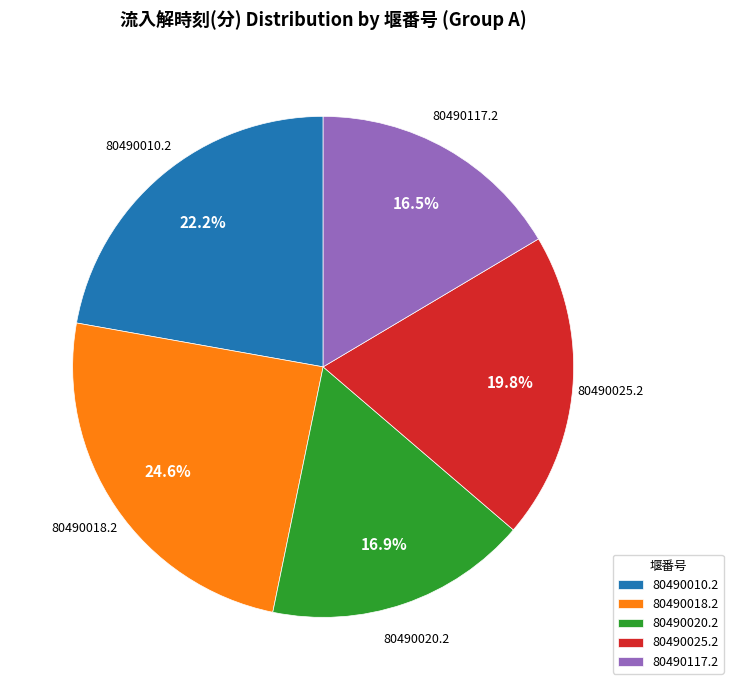

Approximately how many times larger is the value at 80490010.2 compared to 80490025.2?

1.1